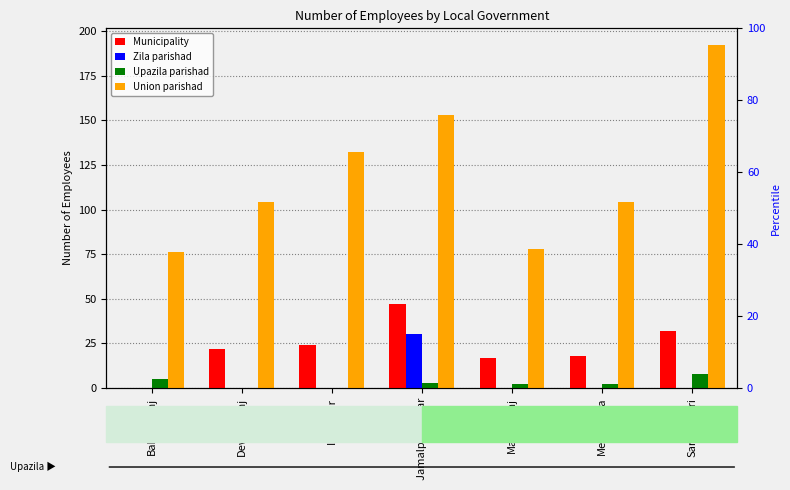

Which series has the largest total across all categories?

Union parishad